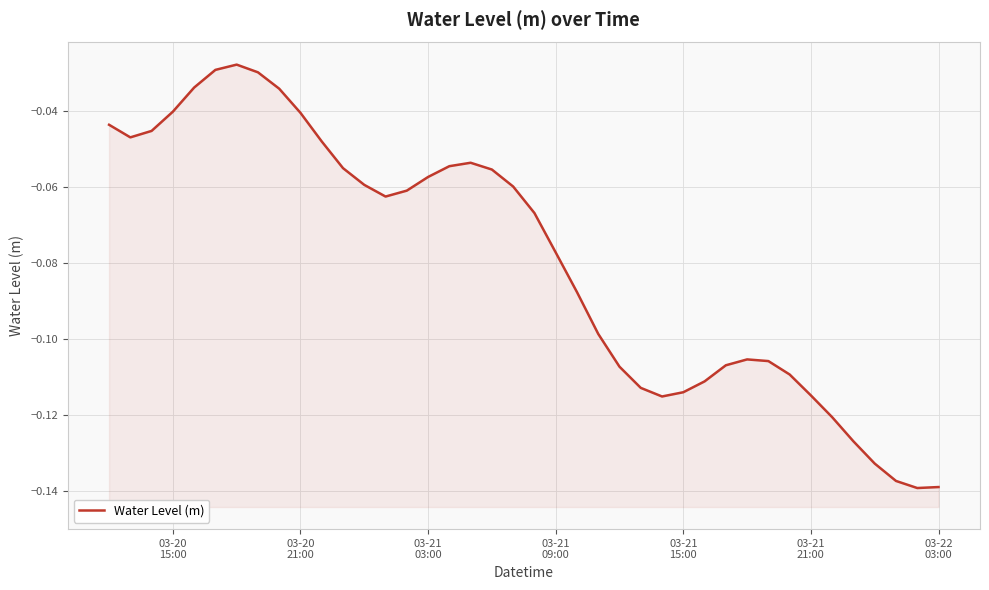

What is the value of the 25th point from the left?

-0.1